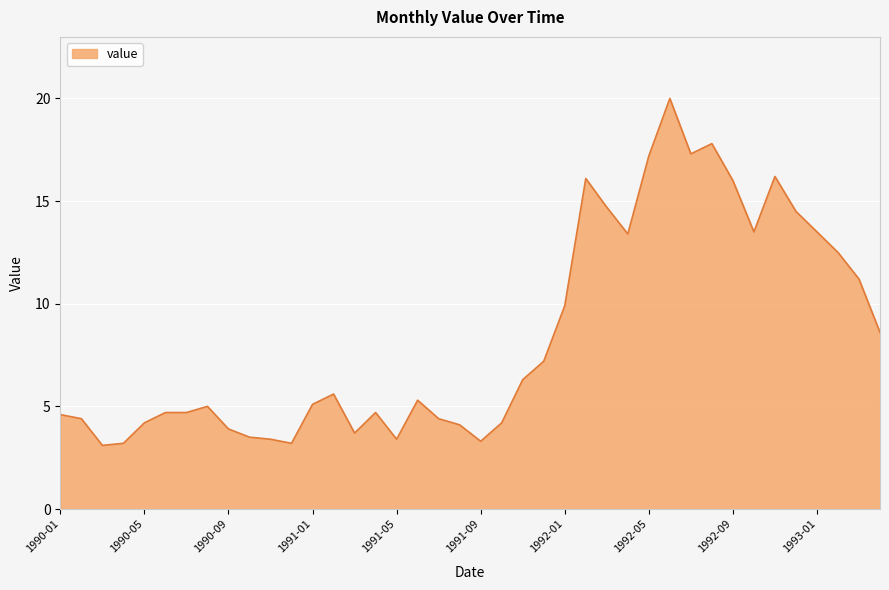

What is the difference between the maximum and minimum values?

16.9